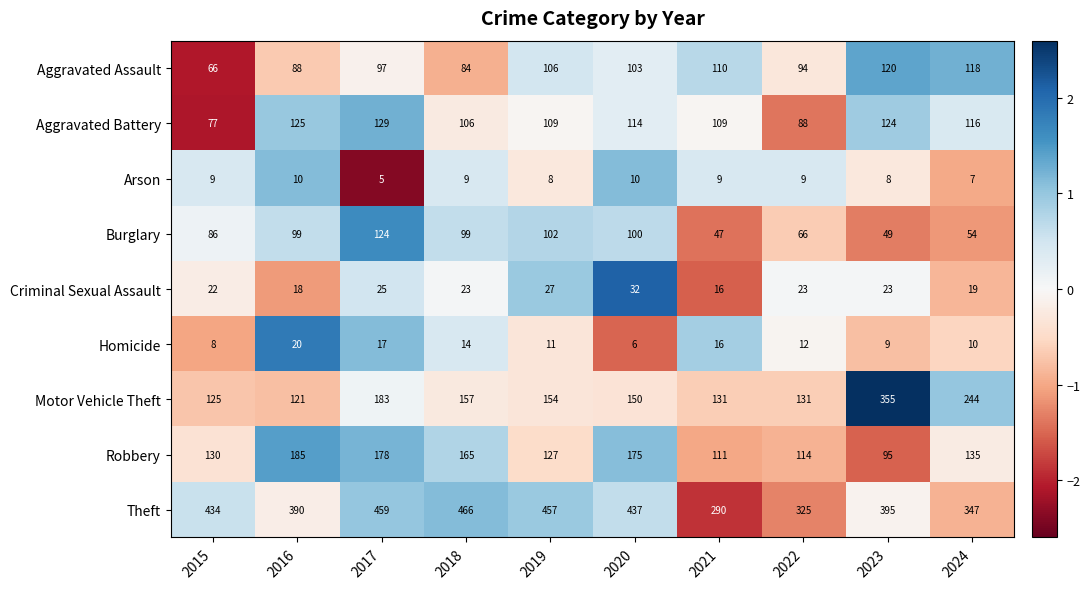

List the series in order of their peak value, lowest first.

Arson, Homicide, Criminal Sexual Assault, Aggravated Assault, Burglary, Aggravated Battery, Robbery, Motor Vehicle Theft, Theft